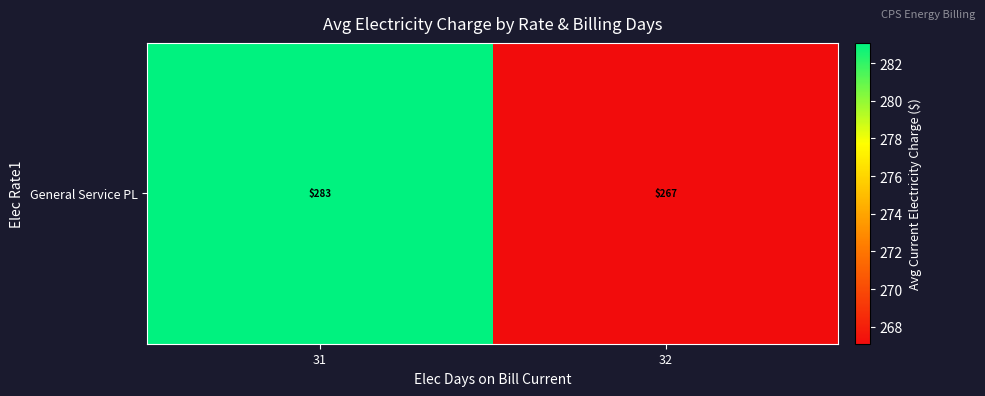

What is the average value?

275.1